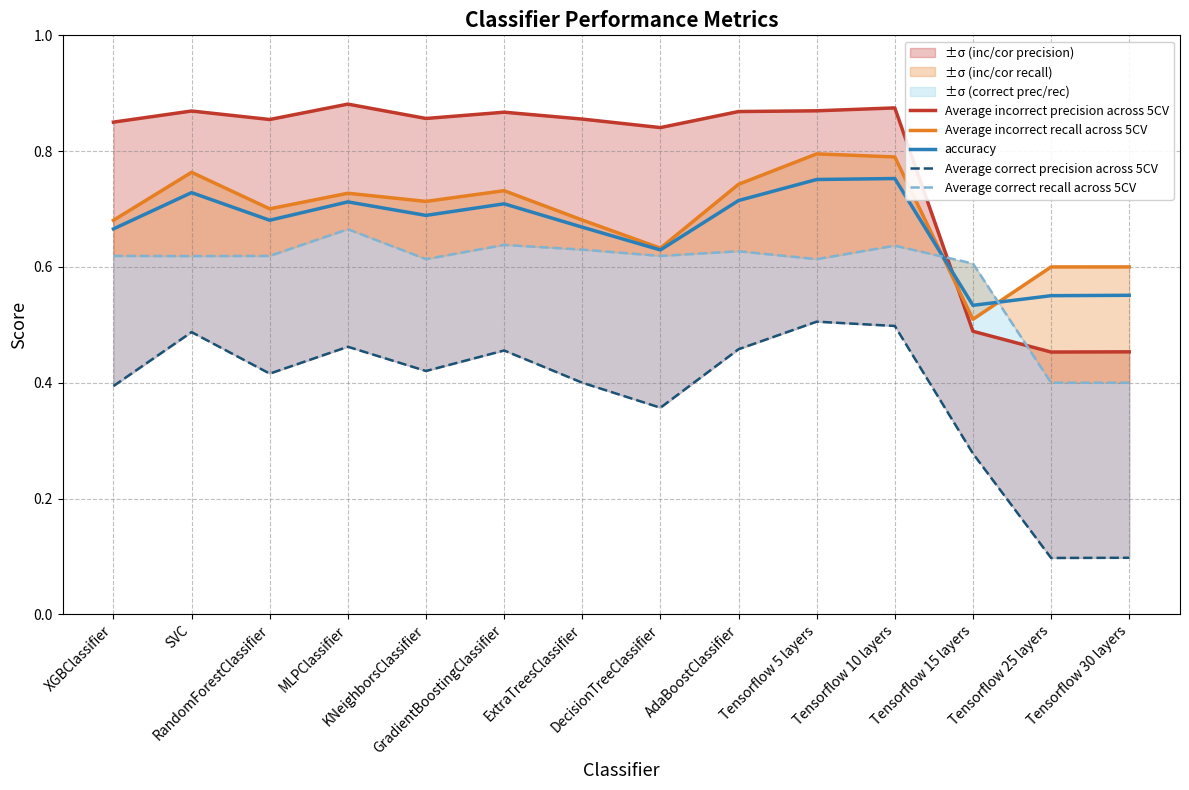

Count the number of categories in the chart.

14